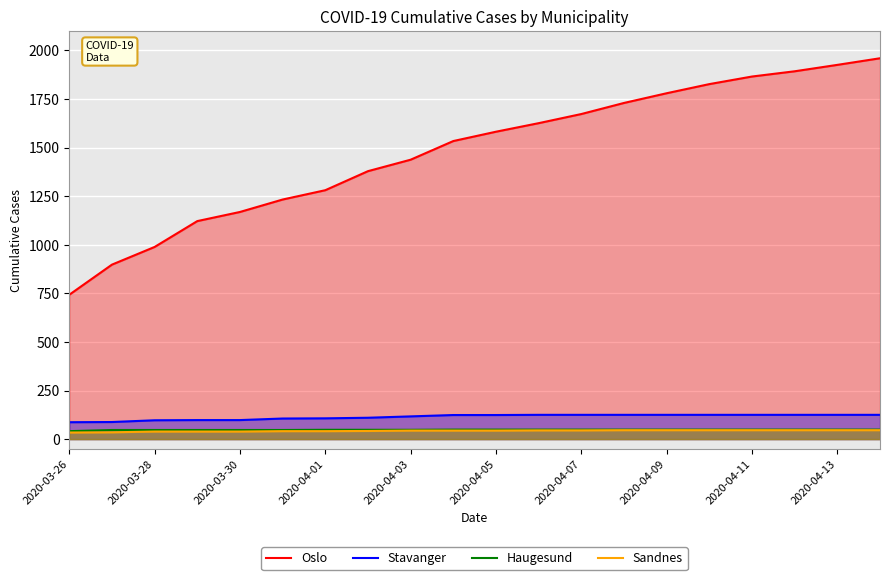

How many lines are shown in the chart?

4